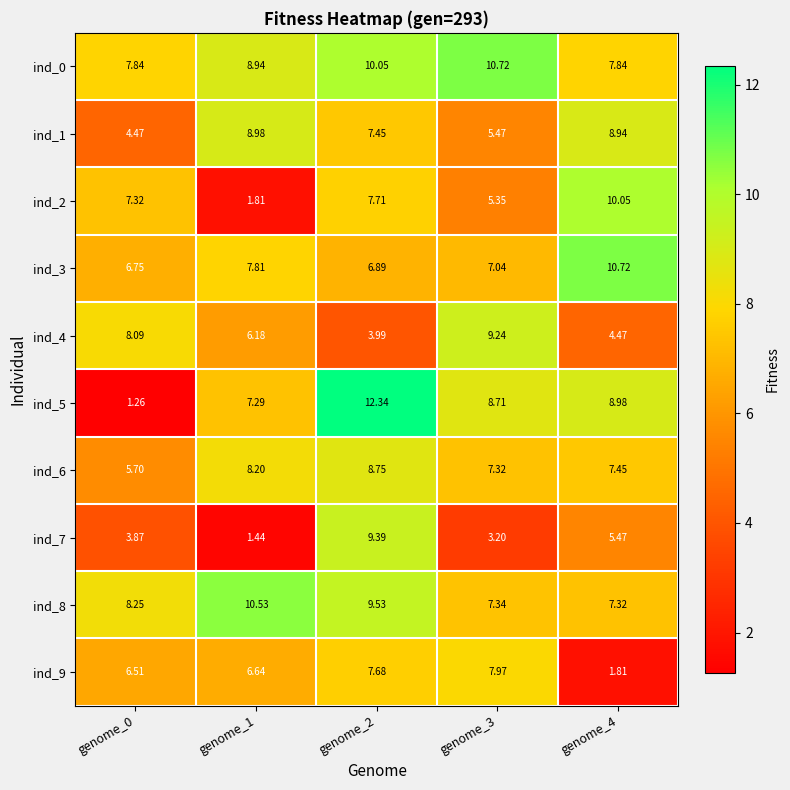

Is the value of ind_2 at genome_3 greater than the value of ind_3 at genome_4?

No